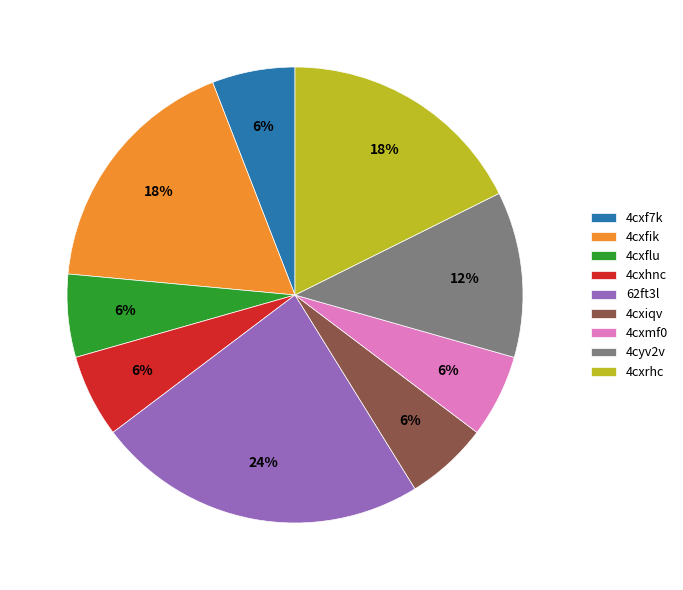

What is the ratio of the value at 4cxiqv to the value at 4cxrhc?

0.3